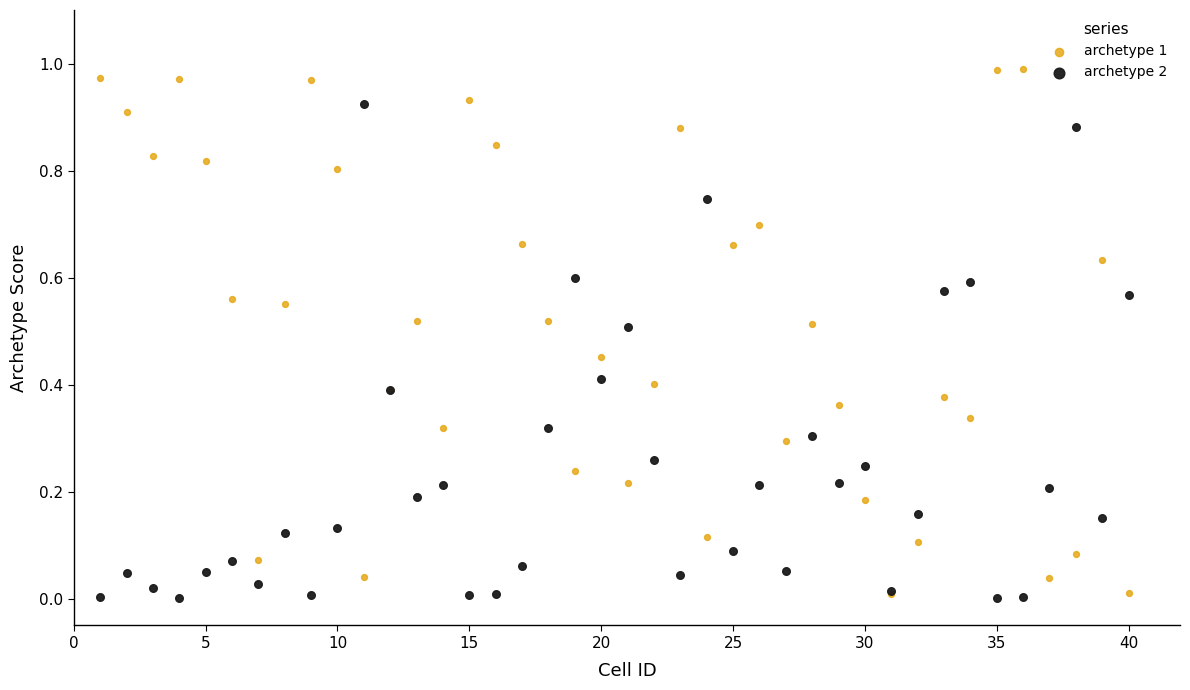

Which series contains the highest Y value?

archetype 1